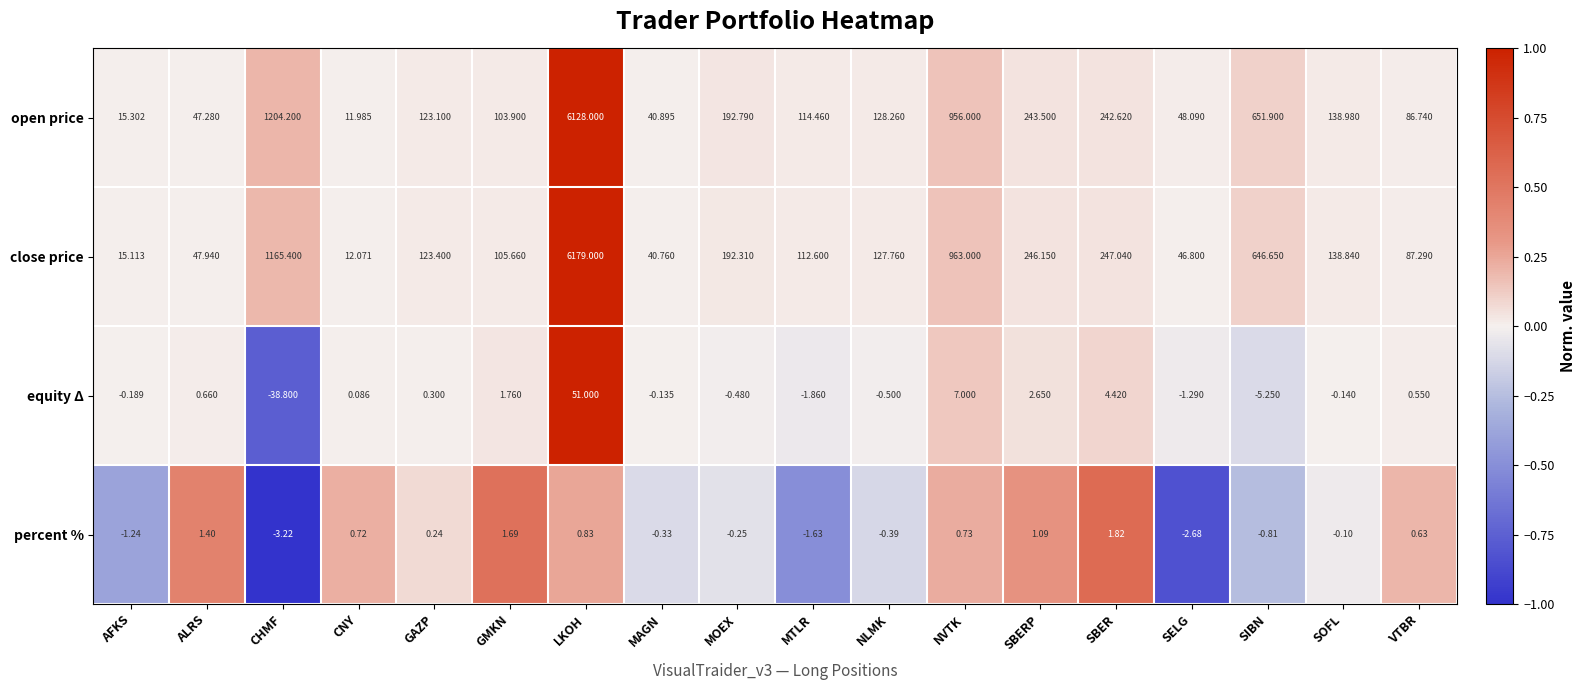

Which series has the largest total across all categories?

close price